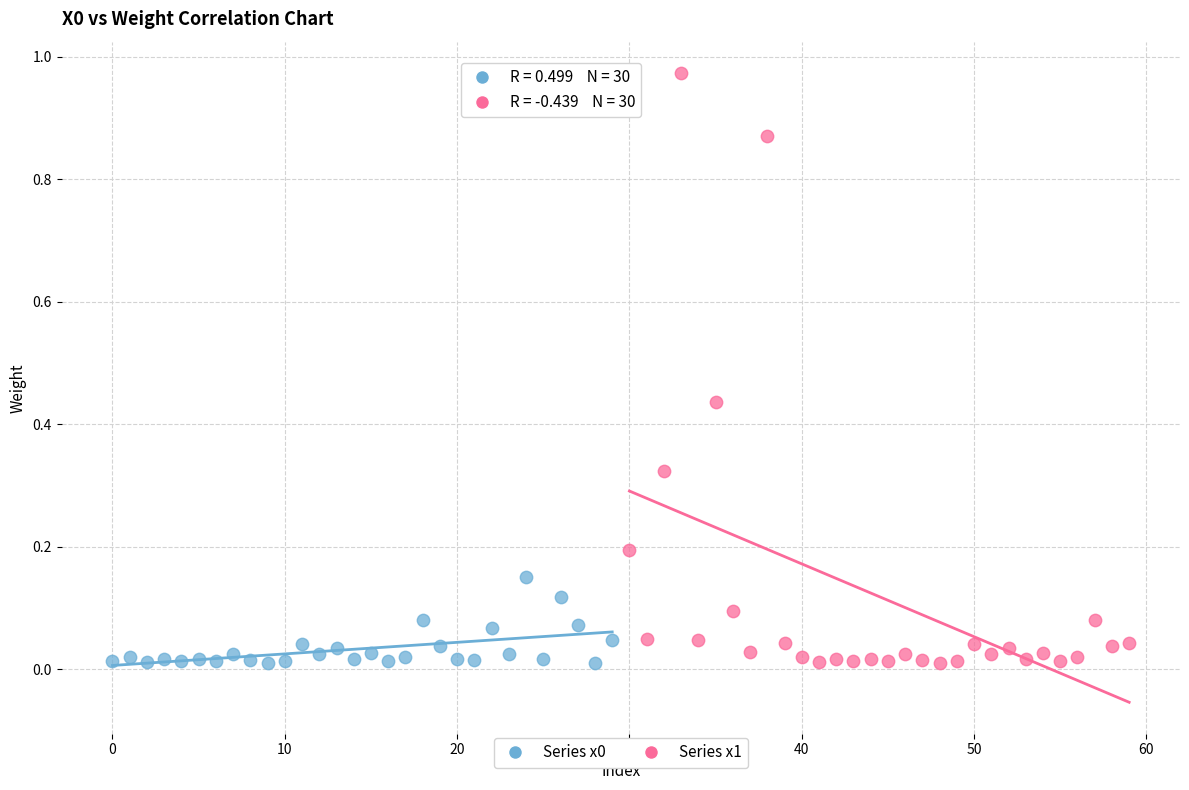

Which series has the widest spread of Y values?

Series x1